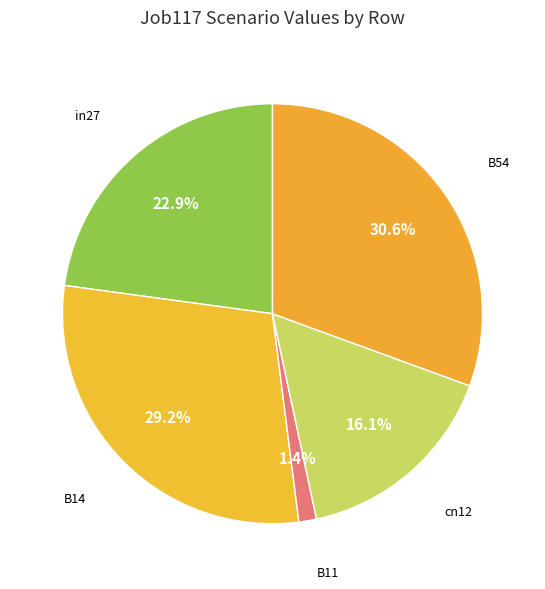

How many segments does this pie chart have?

5